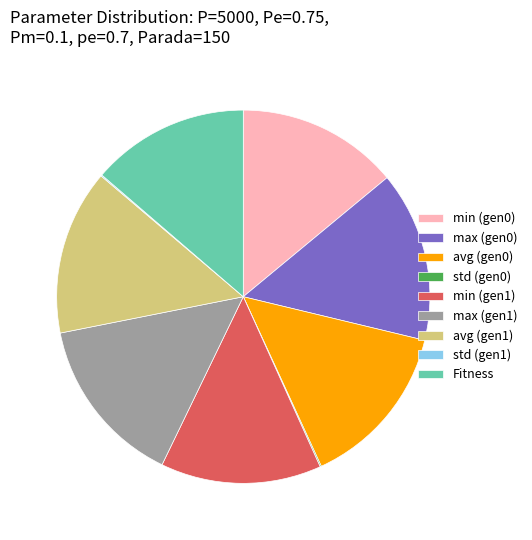

The min (gen0) slice represents 14% of the pie. True or false?

True